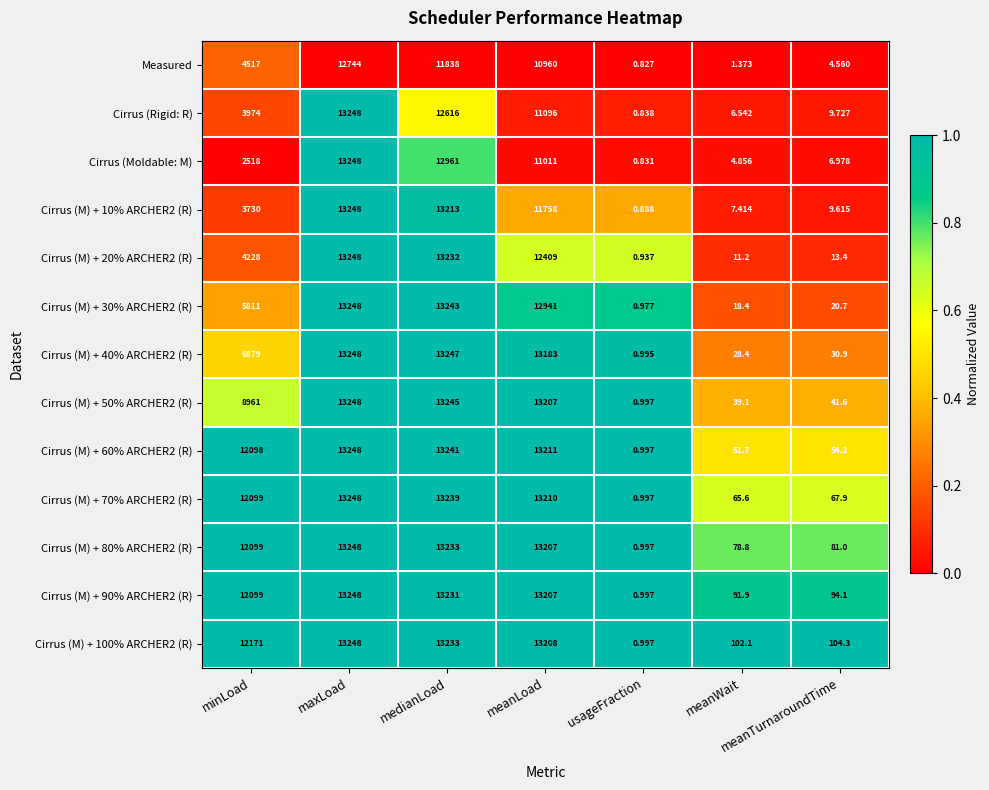

Which series has the largest range (max minus min)?

Cirrus (Moldable: M)